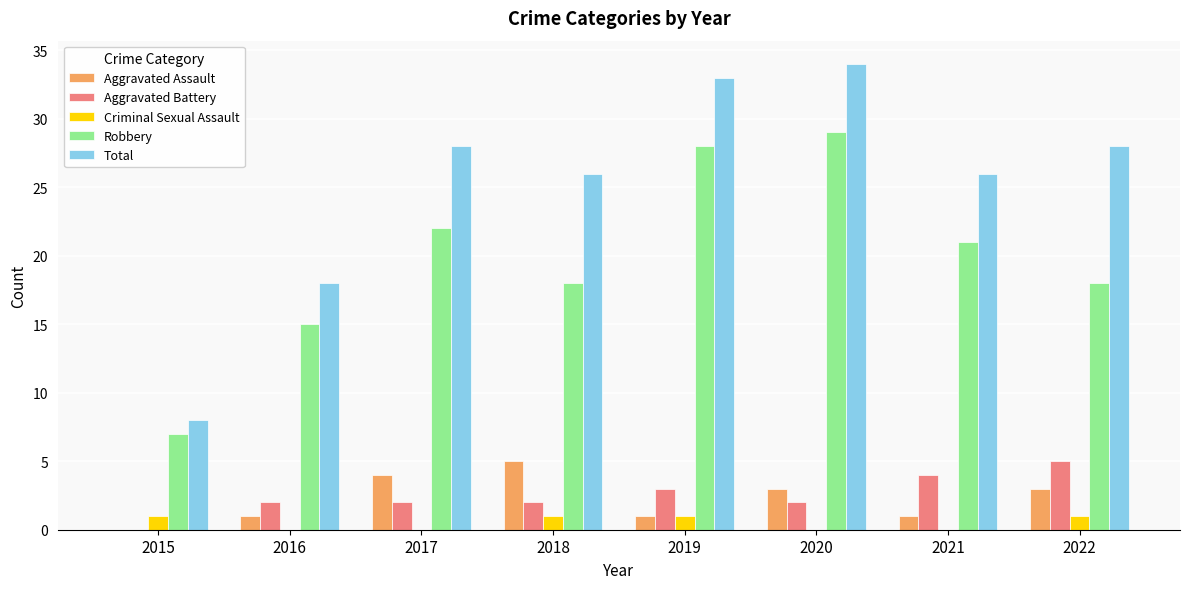

Which series changed the most between 2018 and 2019?

Robbery